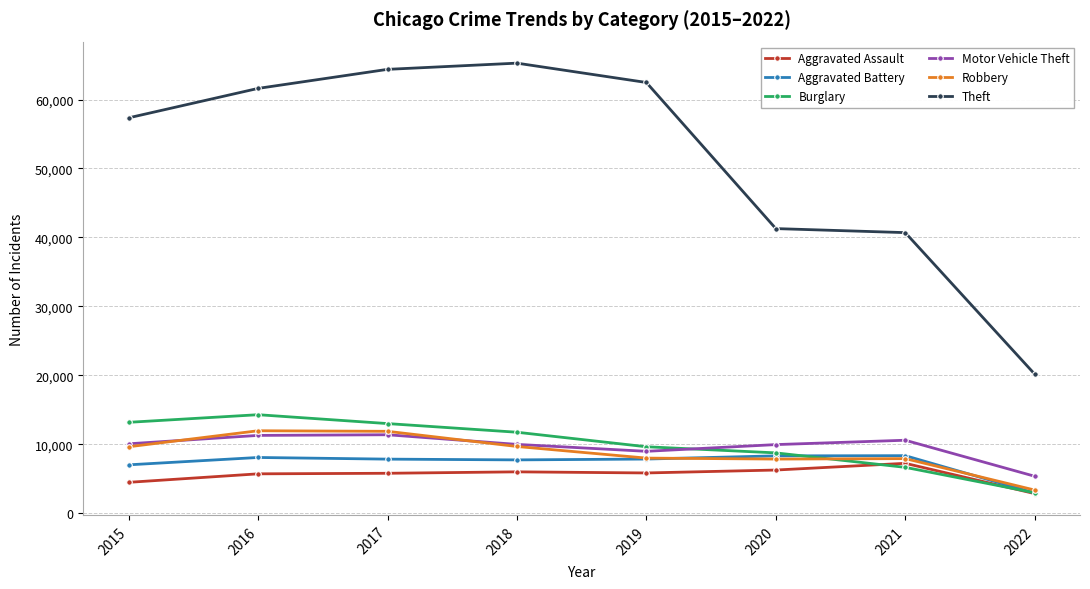

True or false: Theft has a value of 110235 at 2019.

False